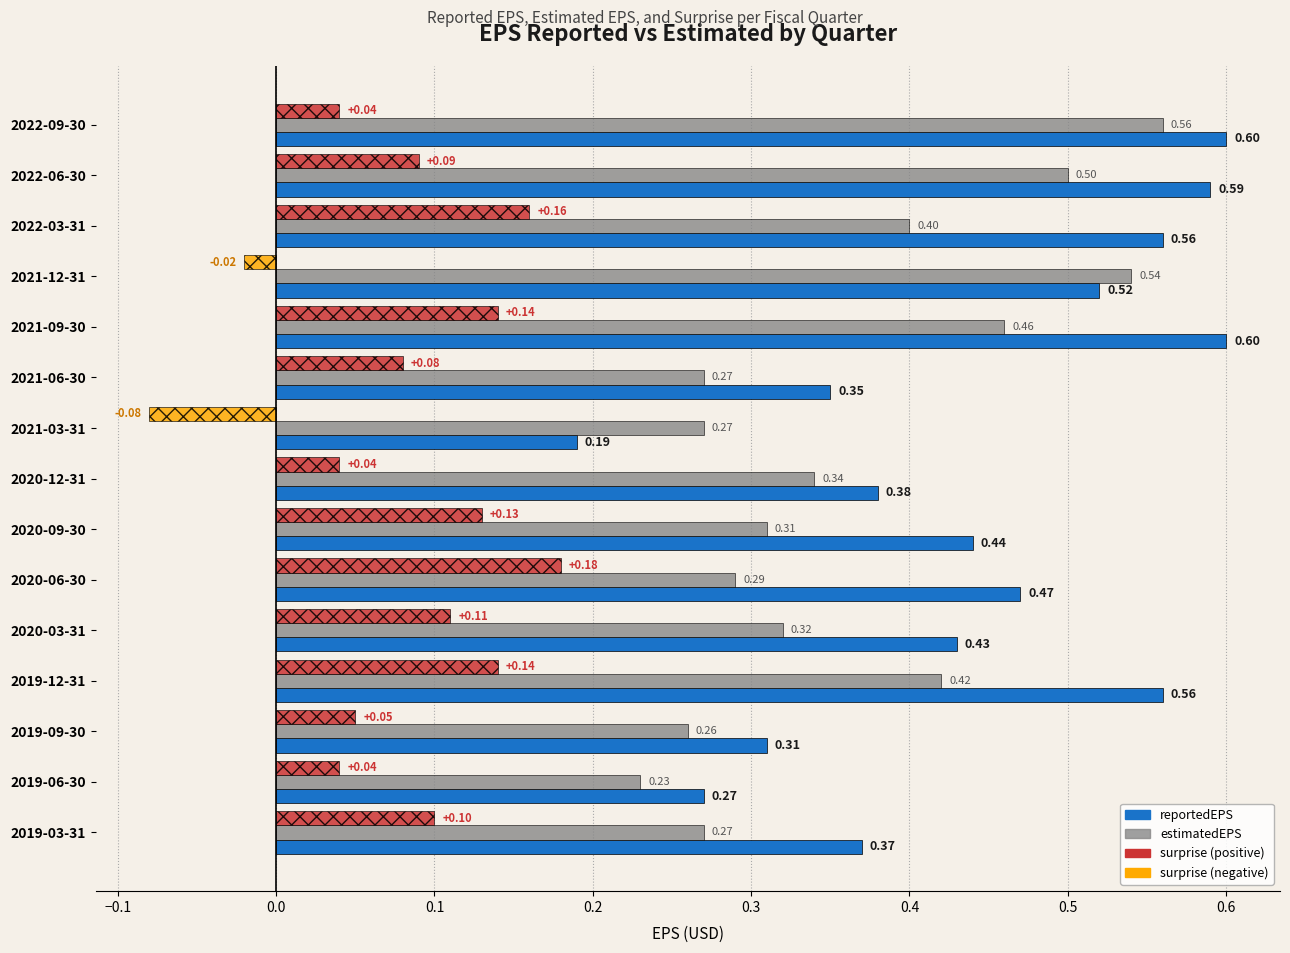

What is the total value across all series at 2020-03-31?

0.9